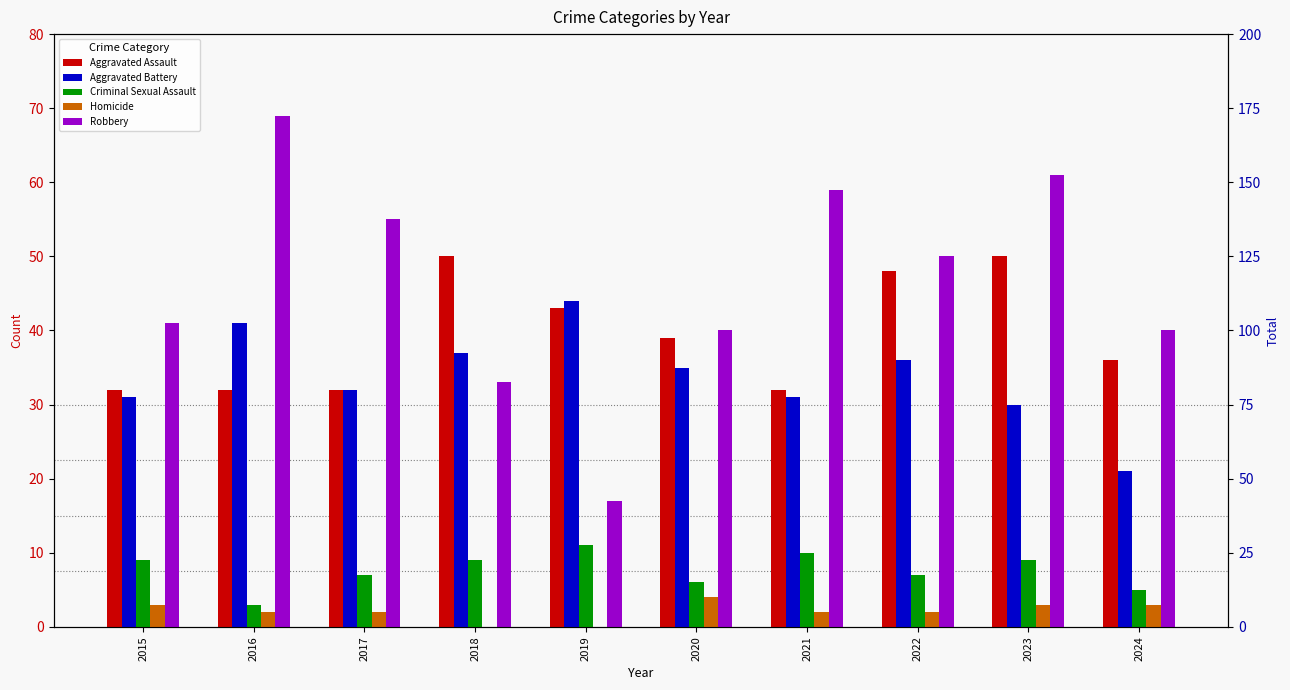

At which category does the chart reach its peak across all series?

2016